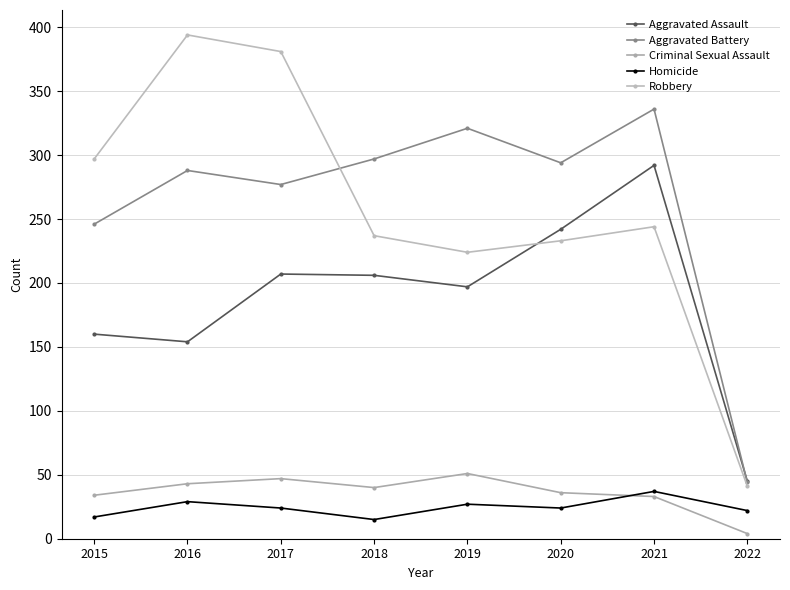

At how many categories does at least one series exceed 263?

7